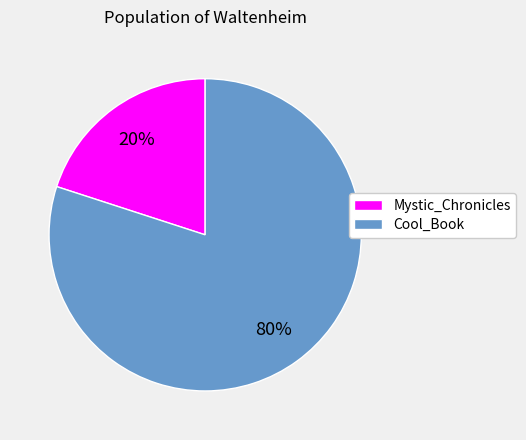

Which category accounts for the majority?

Cool_Book